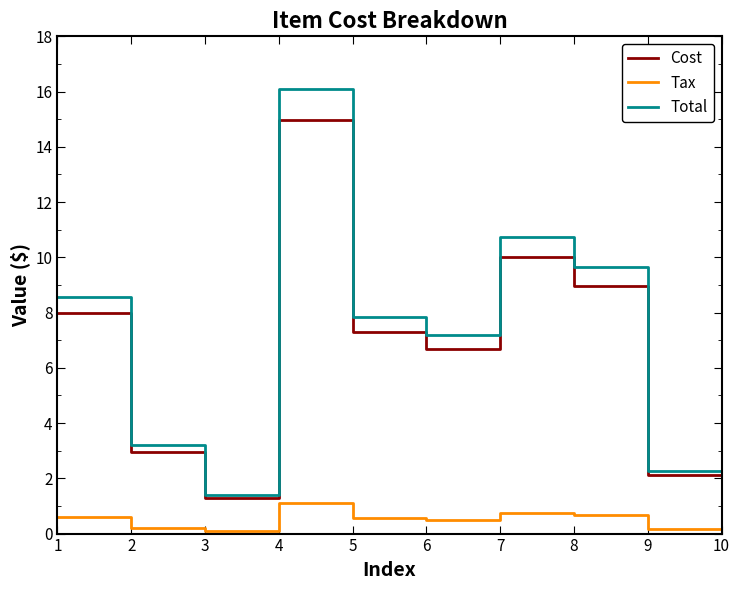

True or false: Cost has a value of 1.6 at 4.

False